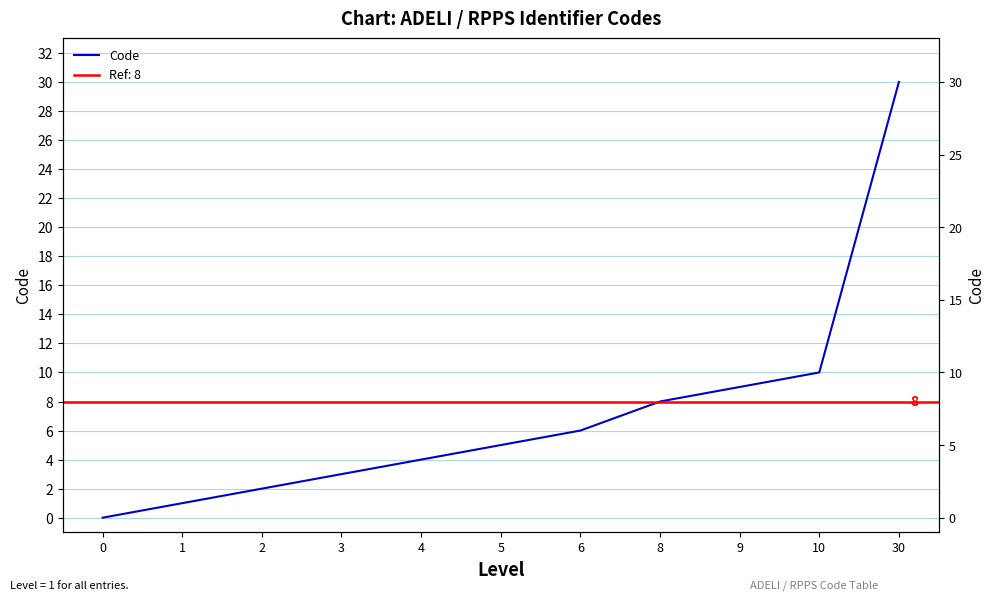

What is the value of the 2nd point from the left?

1